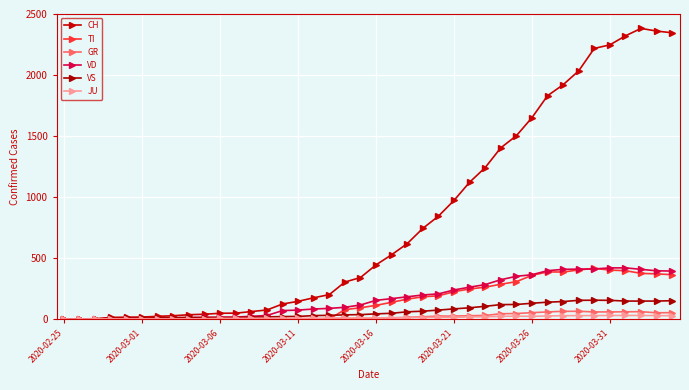

Does the chart have visible grid lines?

Yes